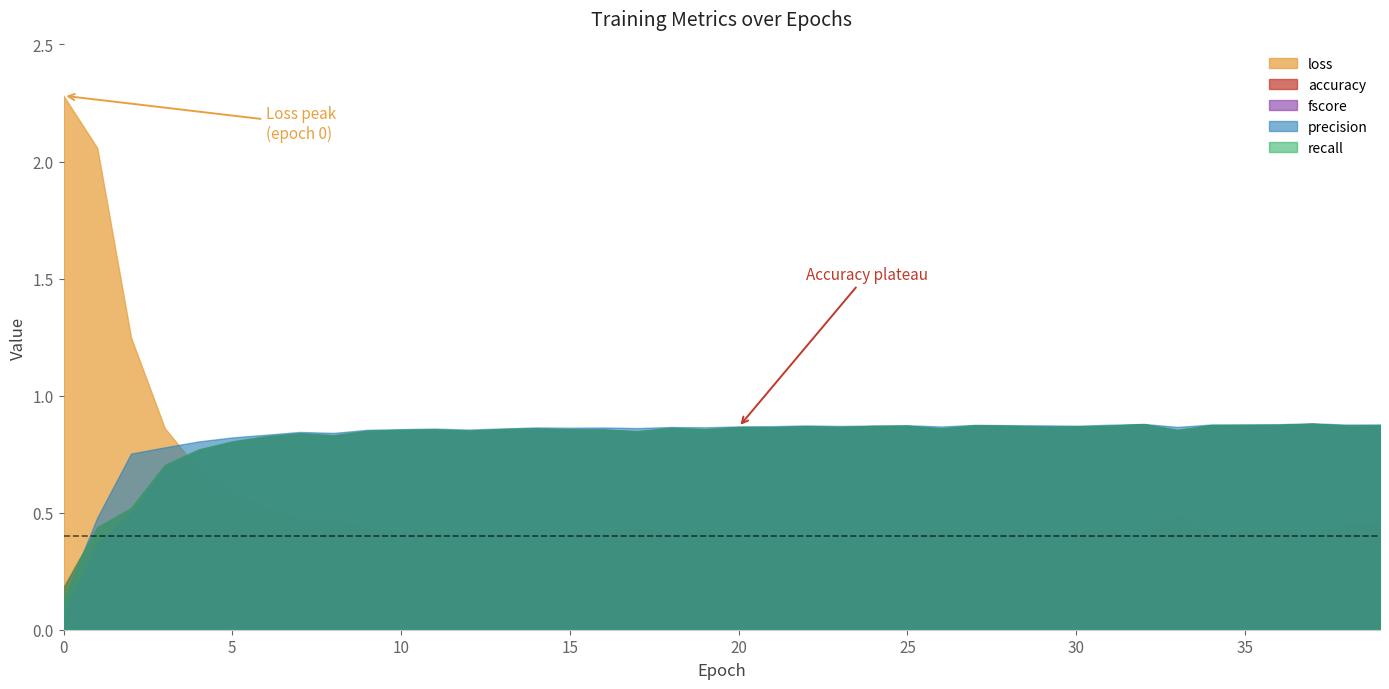

Which has a higher value, 19 or 14?

19